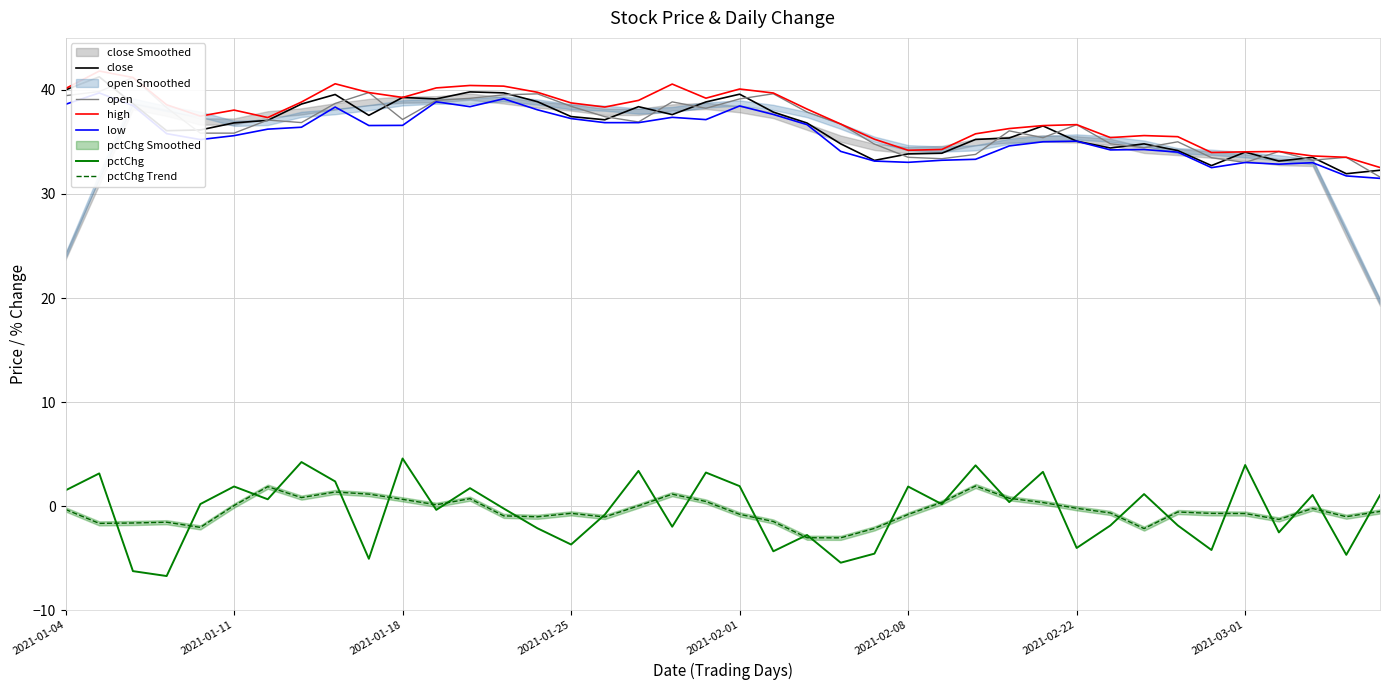

What is the highest value of the pctChg series?

4.6